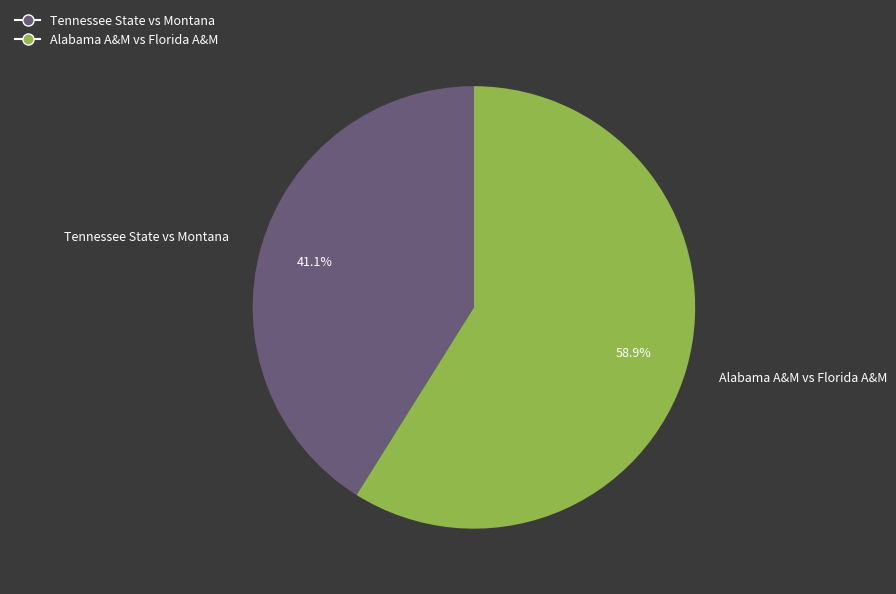

Rank the categories by value from lowest to highest.

Tennessee State vs Montana, Alabama A&M vs Florida A&M